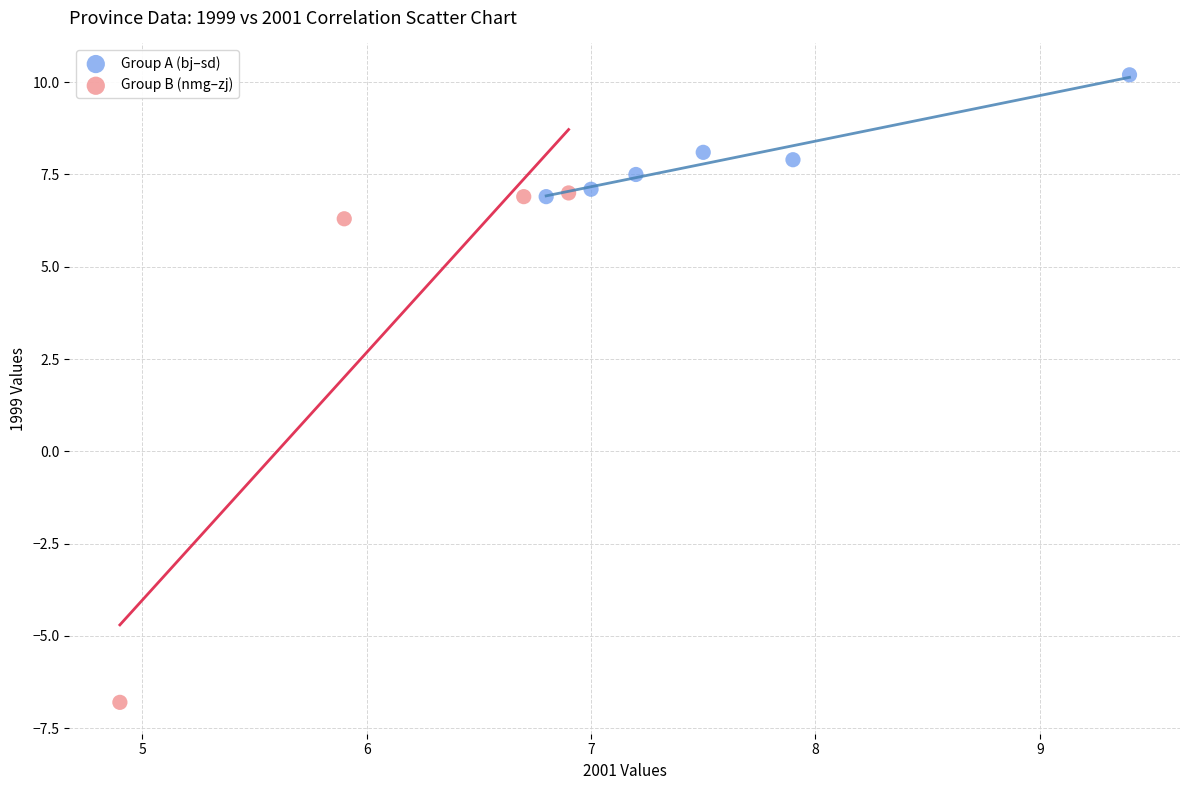

What are all the series names shown in the legend?

Group A (bj–sd), Group B (nmg–zj)